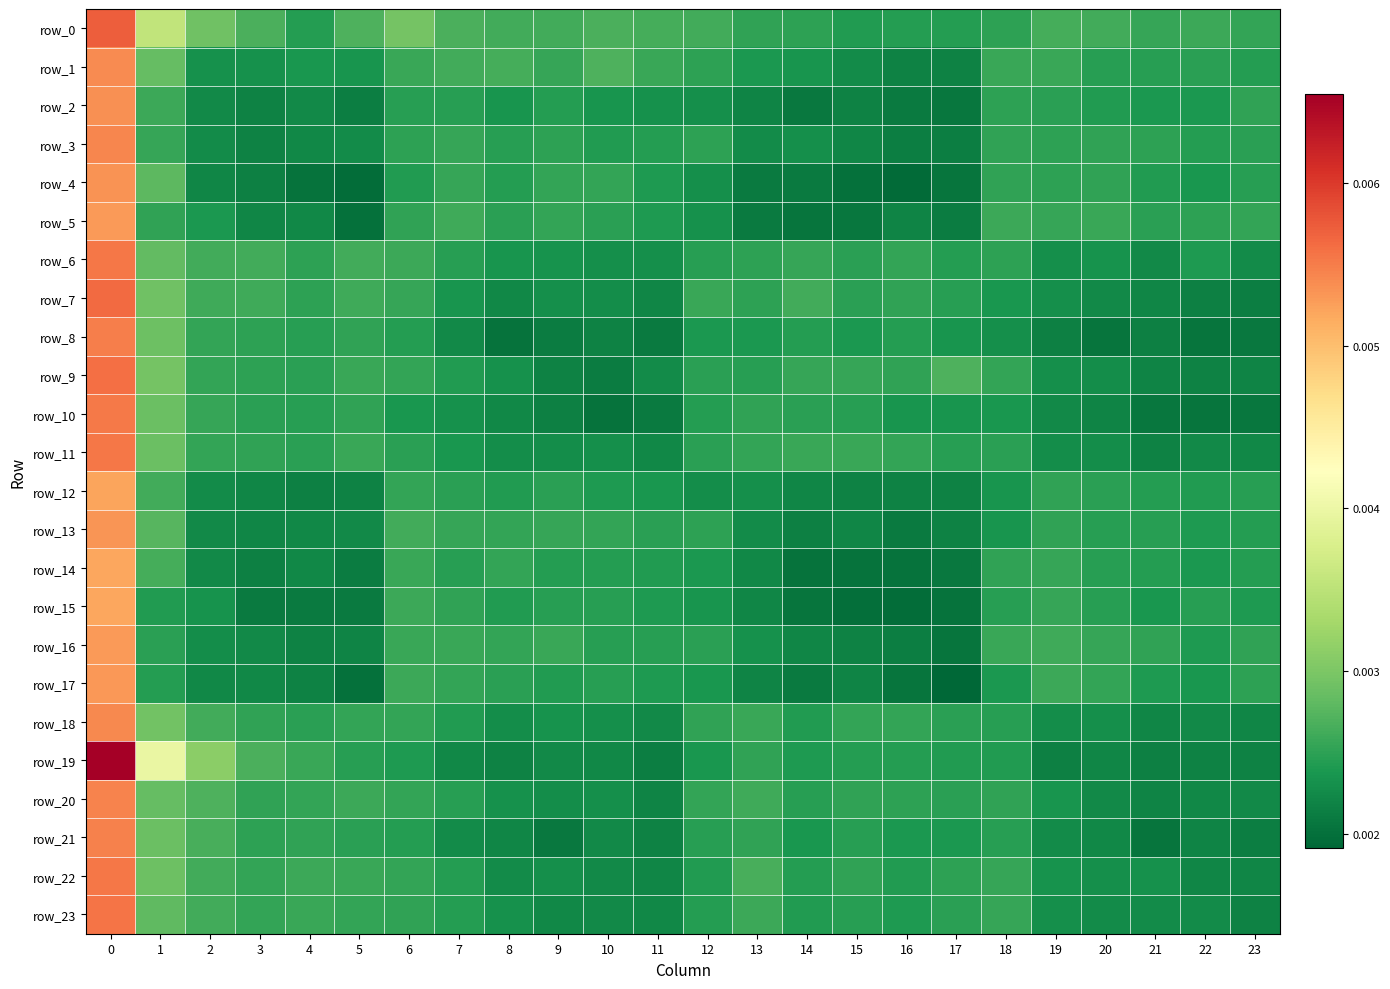

How many row_13 values are between 0 and 1?

24